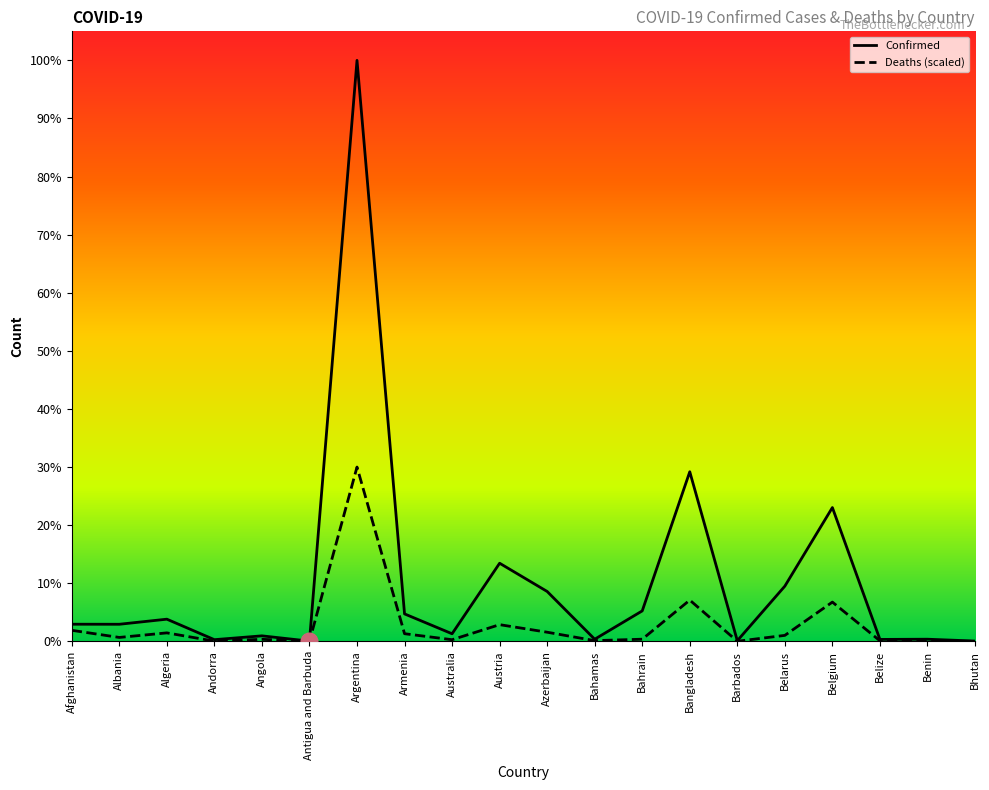

Reading right to left, list all the values displayed in this chart.

Confirmed: Bhutan=2596.0	Benin=19106.0	Belize=17251.0	Belgium=1201056.0	Belarus=495578.0	Barbados=5573.0	Bangladesh=1522302.0	Bahrain=273366.0	Bahamas=19035.0	Azerbaijan=447725.0	Austria=701216.0	Australia=68044.0	Armenia=246410.0	Argentina=5215332.0	Antigua and Barbuda=1974.0	Angola=49349.0	Andorra=15070.0	Algeria=198962.0	Albania=153318.0	Afghanistan=153736.0
Deaths: Bhutan=41.6	Benin=1952.9	Belize=5110.9	Belgium=352388.8	Belarus=53616.0	Barbados=706.4	Bangladesh=370311.6	Bahrain=19224.7	Bahamas=6274.4	Azerbaijan=81996.0	Austria=149795.0	Australia=14764.8	Armenia=68616.2	Argentina=1564599.6	Antigua and Barbuda=651.0	Angola=18130.5	Andorra=1800.6	Algeria=76026.3	Albania=35014.5	Afghanistan=99046.2